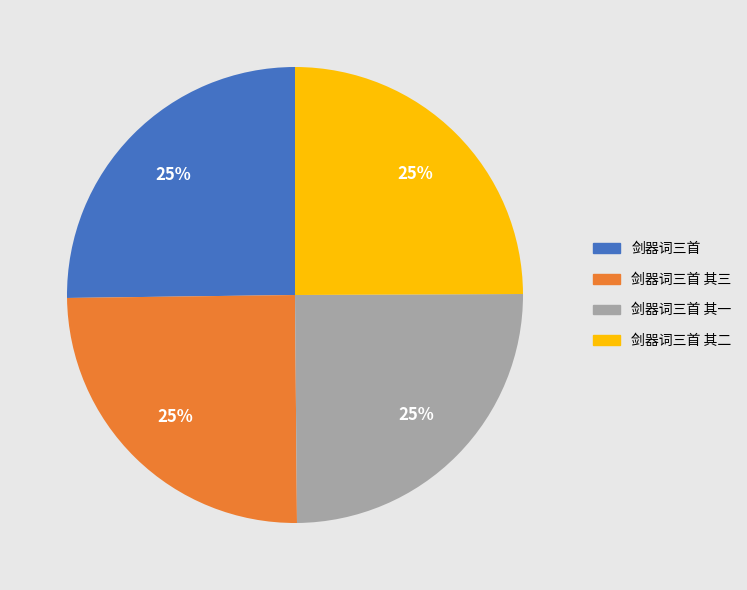

Does any single category account for the majority?

No